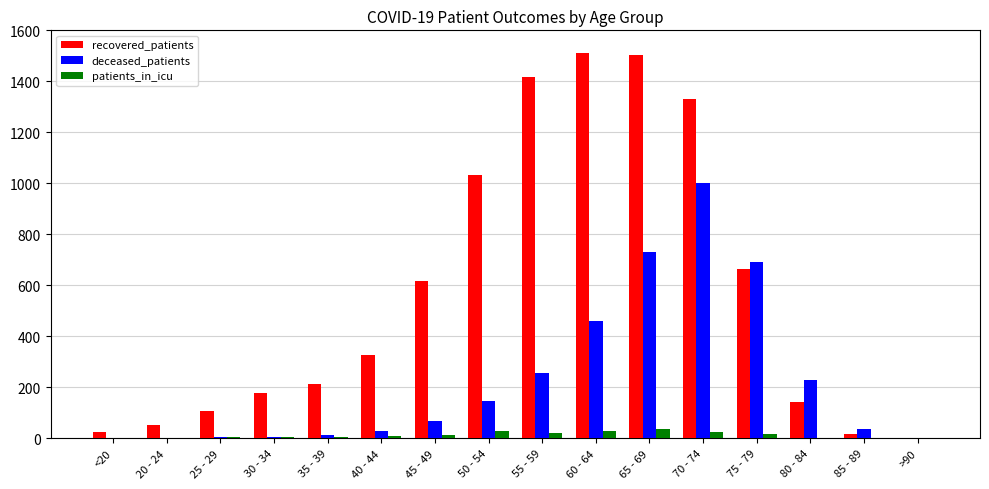

At which label is recovered_patients closest to 757?

75 - 79